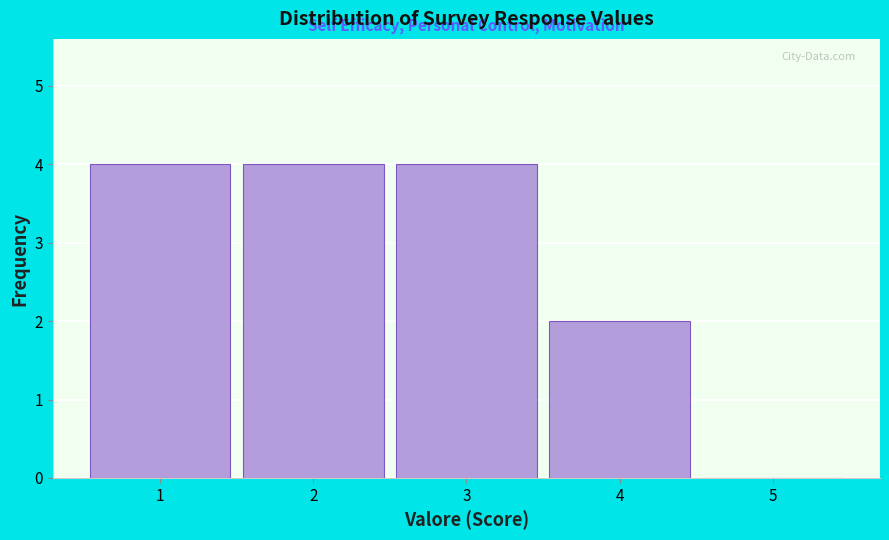

What is the height of the bar covering 3.5 to 4.5 on the x-axis? The values are not printed on the chart, so give them approximately, as read against the axis.

2